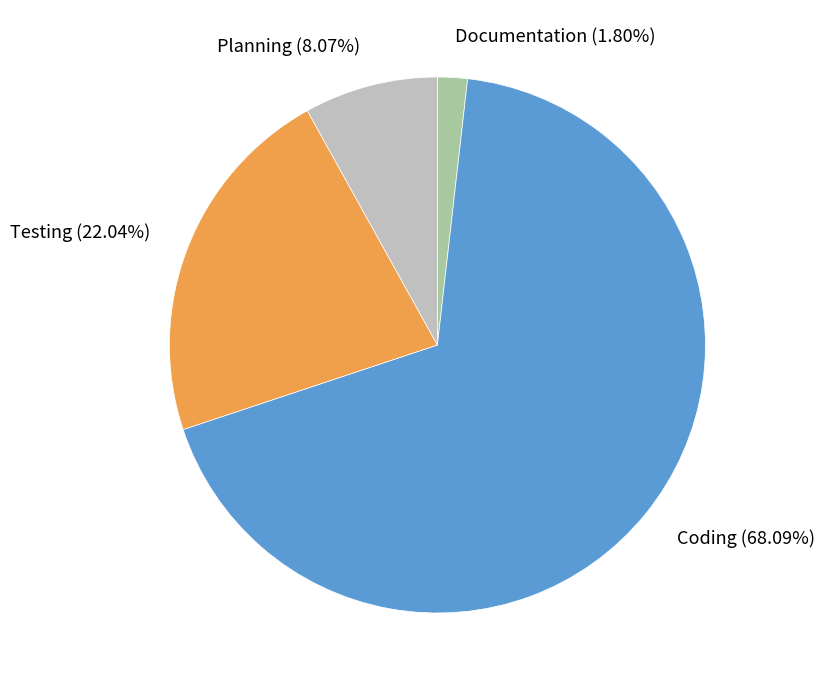

What is the majority slice?

Coding